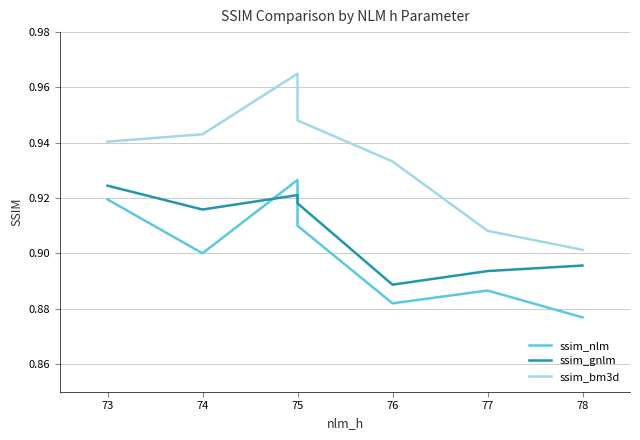

Rank the series by their average value, from lowest to highest.

ssim_nlm, ssim_gnlm, ssim_bm3d